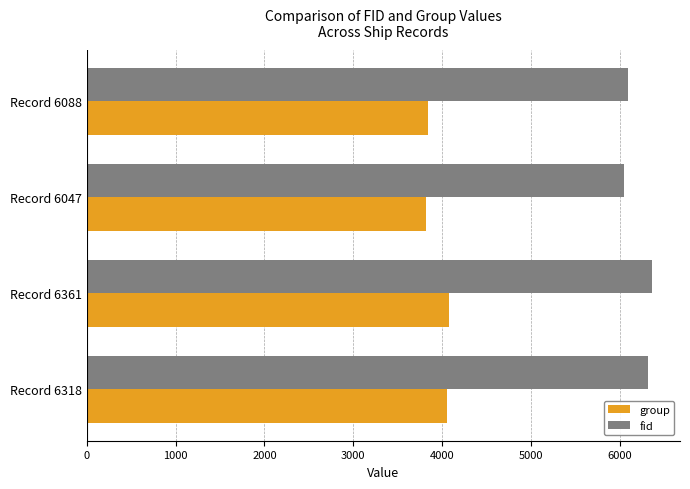

Which series has the widest spread of values?

fid